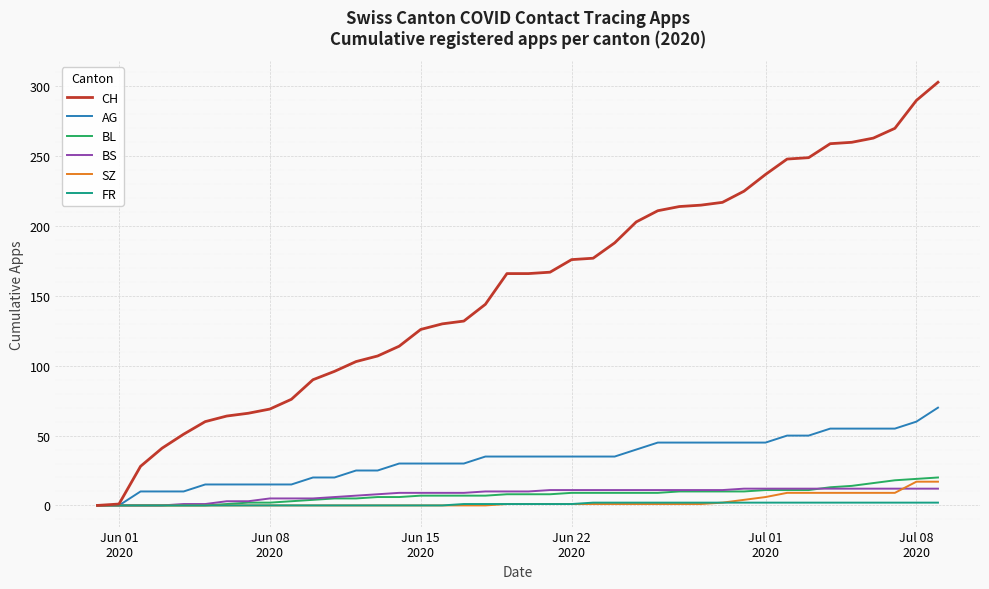

What is the maximum value for BS?

12